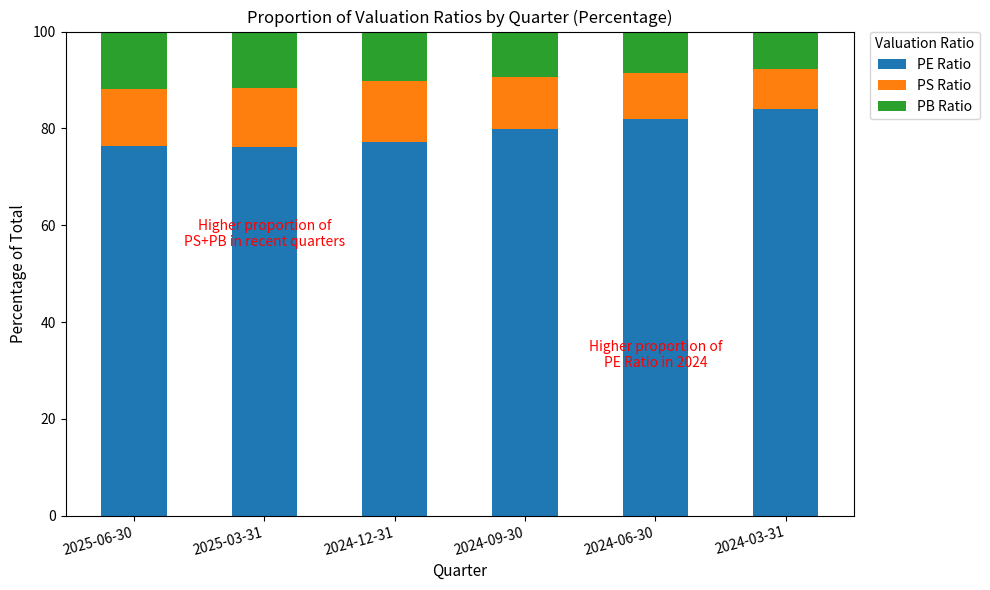

What is the sum of the PE Ratio values at 2024-06-30 and 2025-06-30?

158.2